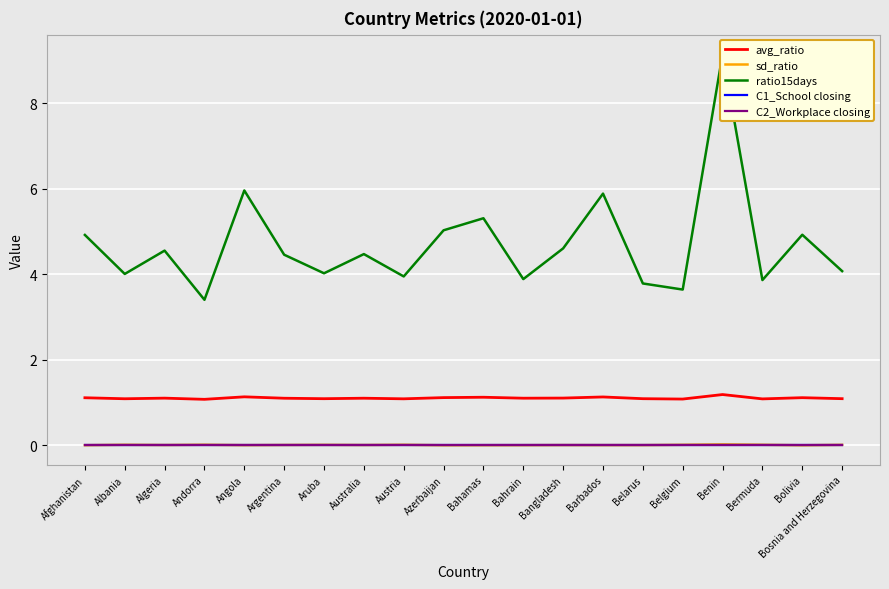

Reading left to right, what are all the values shown in this chart?

avg_ratio: 1.1	1.1	1.1	1.1	1.1	1.1	1.1	1.1	1.1	1.1	1.1	1.1	1.1	1.1	1.1	1.1	1.2	1.1	1.1	1.1
sd_ratio: 0.0	0.0	0.0	0.0	0.0	0.0	0.0	0.0	0.0	0.0	0.0	0.0	0.0	0.0	0.0	0.0	0.0	0.0	0.0	0.0
ratio15days: 4.9	4.0	4.6	3.4	6.0	4.5	4.0	4.5	4.0	5.0	5.3	3.9	4.6	5.9	3.8	3.6	9.1	3.9	4.9	4.1
C1_School closing: 0.0	0.0	0.0	0.0	0.0	0.0	0.0	0.0	0.0	0.0	0.0	0.0	0.0	0.0	0.0	0.0	0.0	0.0	0.0	0.0
C2_Workplace closing: 0.0	0.0	0.0	0.0	0.0	0.0	0.0	0.0	0.0	0.0	0.0	0.0	0.0	0.0	0.0	0.0	0.0	0.0	0.0	0.0